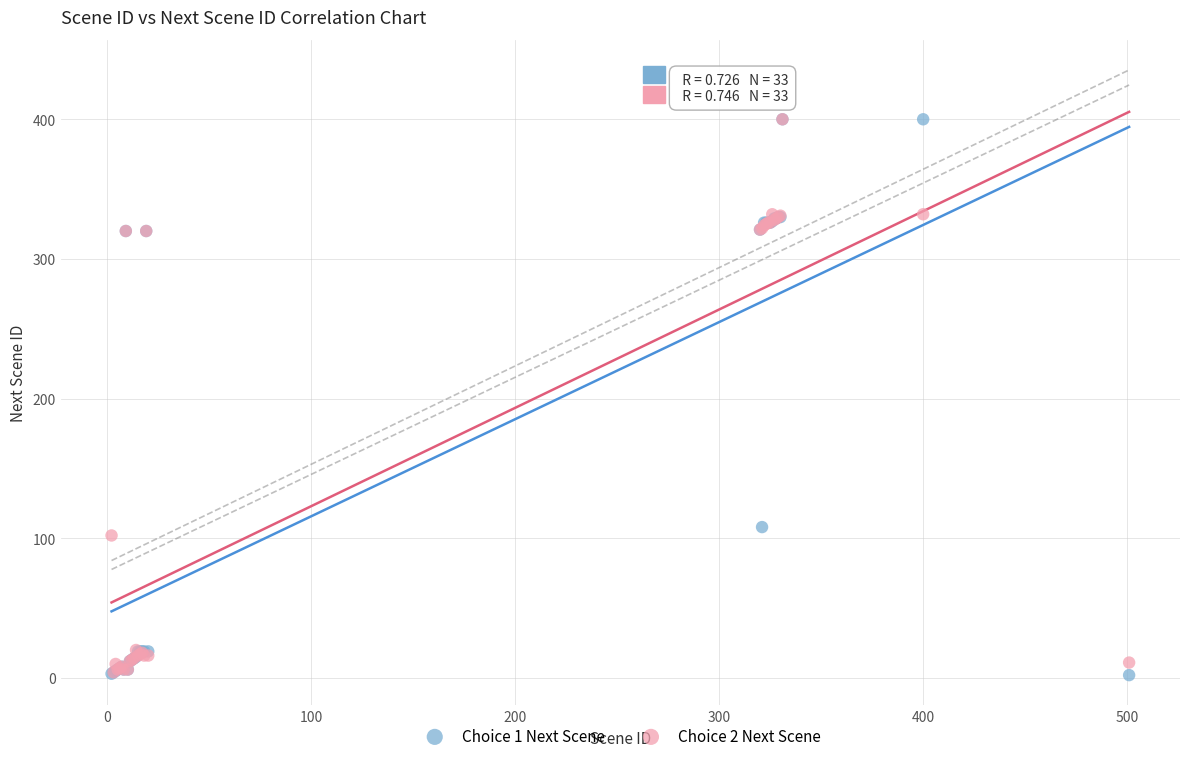

Which series has the largest Y range (max minus min)?

Choice 1 Next Scene